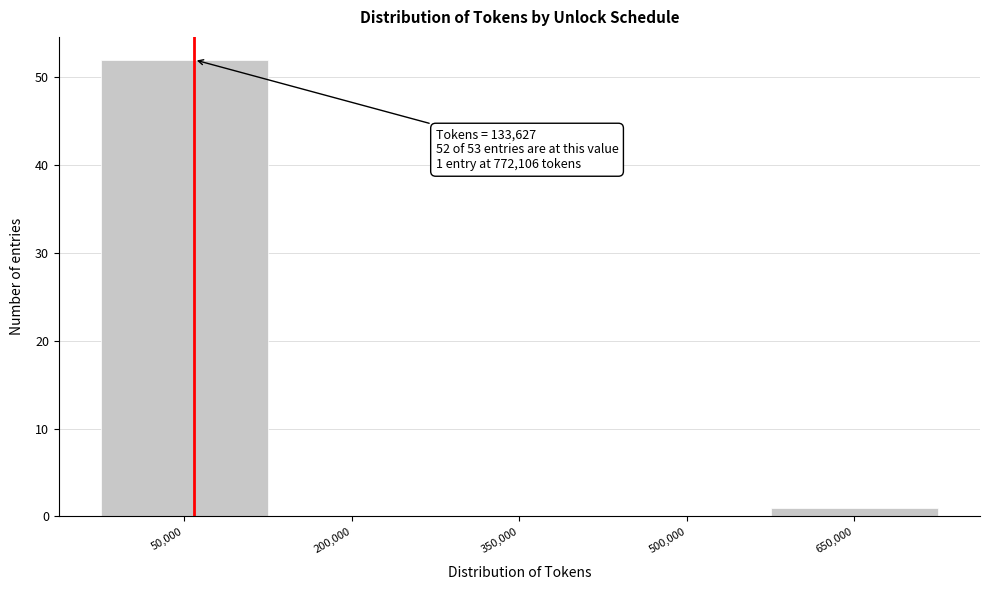

What is the maximum value shown in the chart?

52